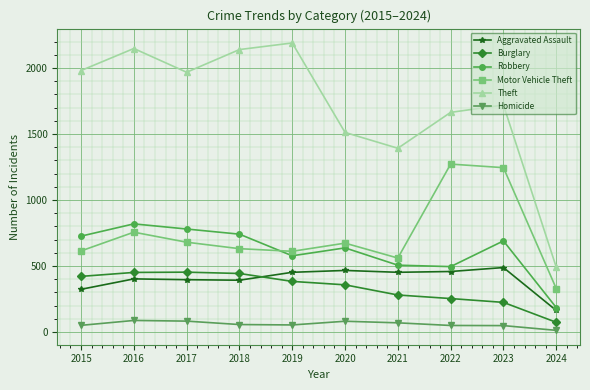

How many categories are shown in the chart?

10